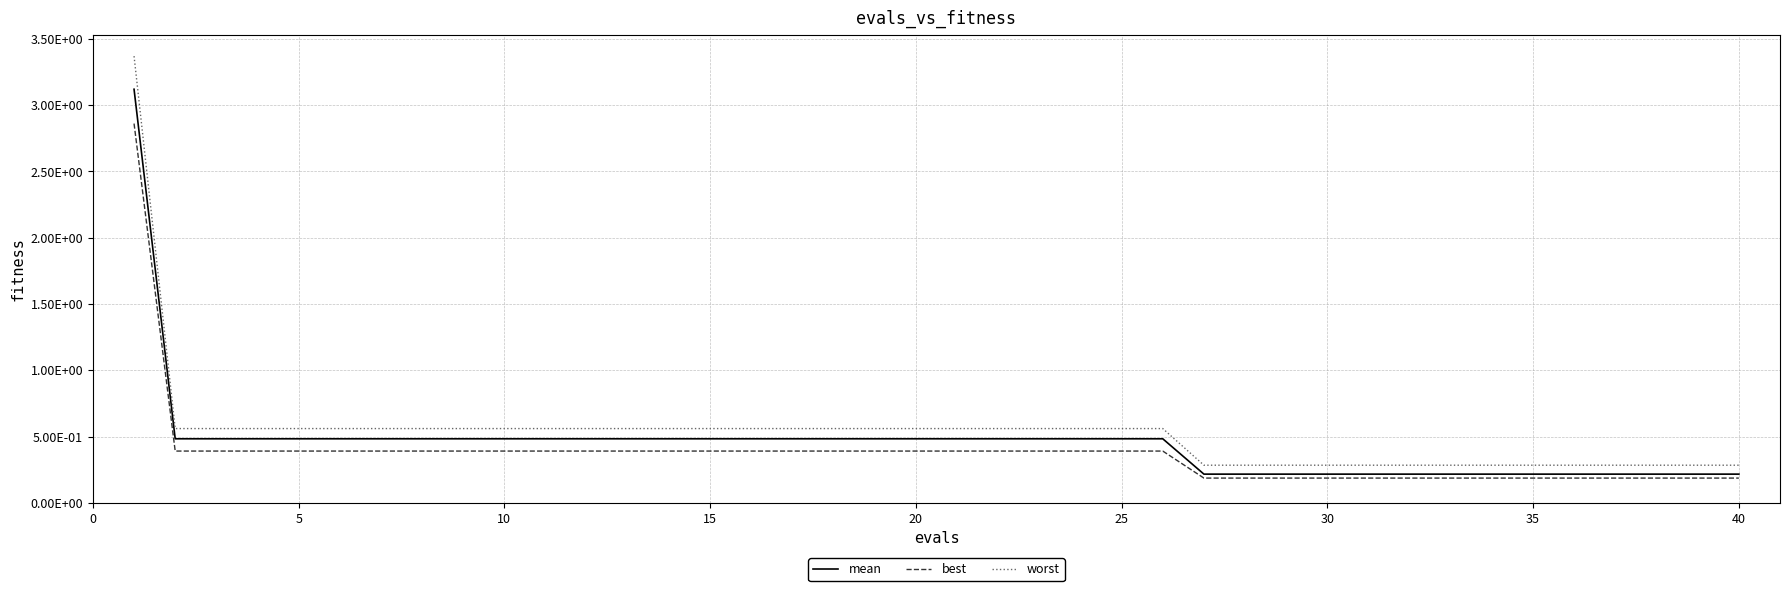

Which series has the largest total across all categories?

worst